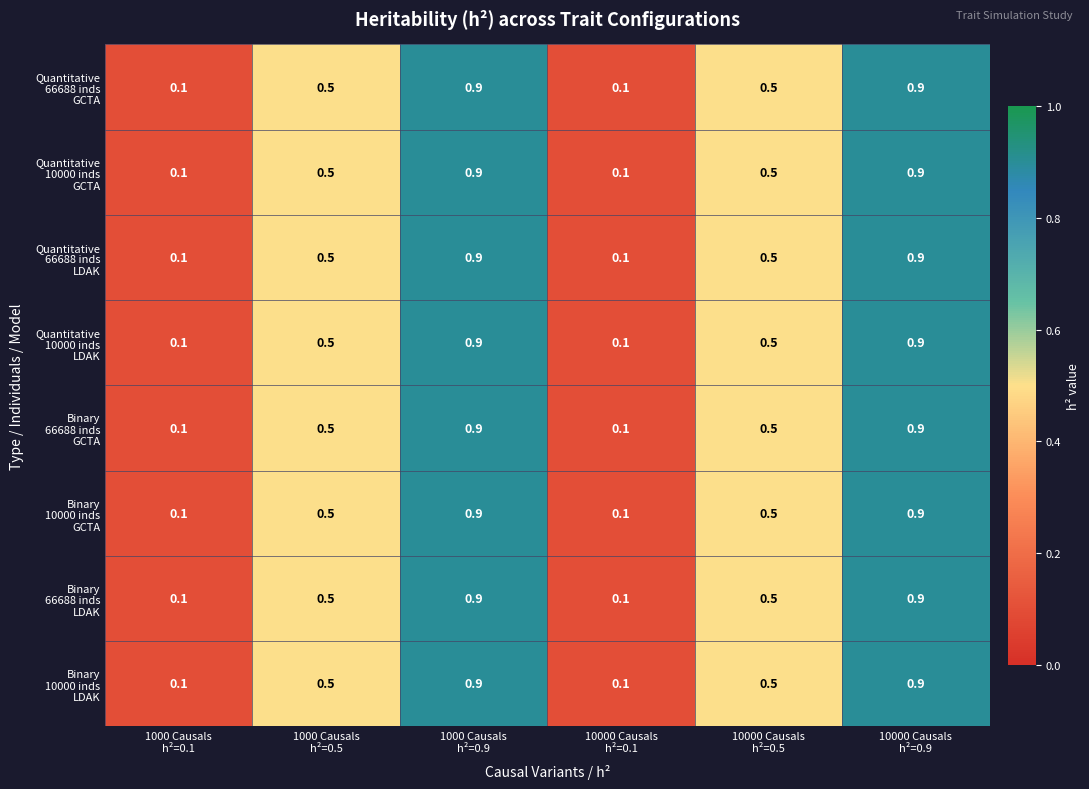

At how many categories does at least one series exceed 0?

6